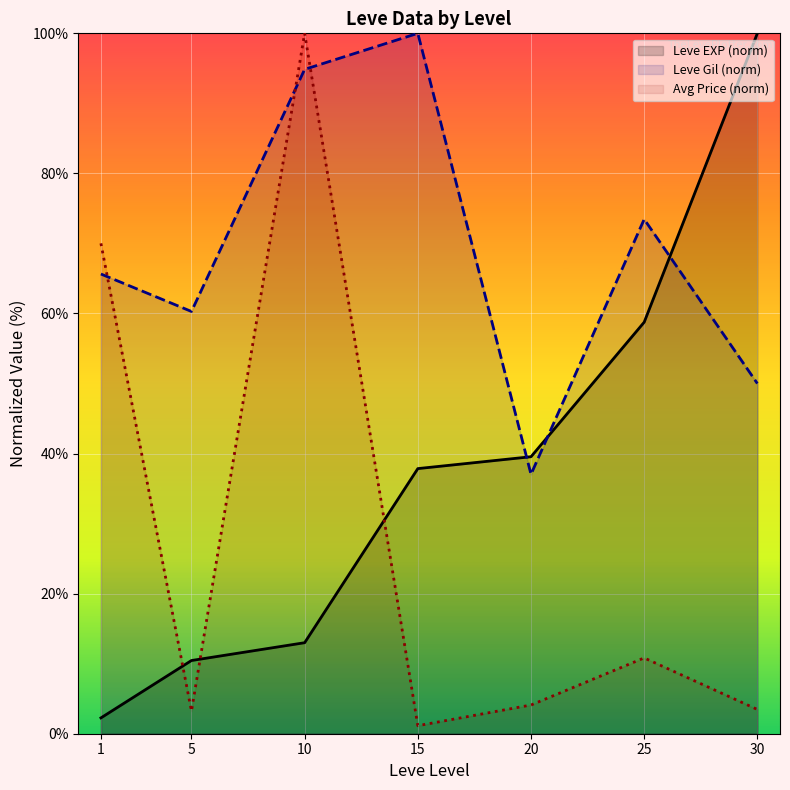

What is the total value across all series at 25?

143.0